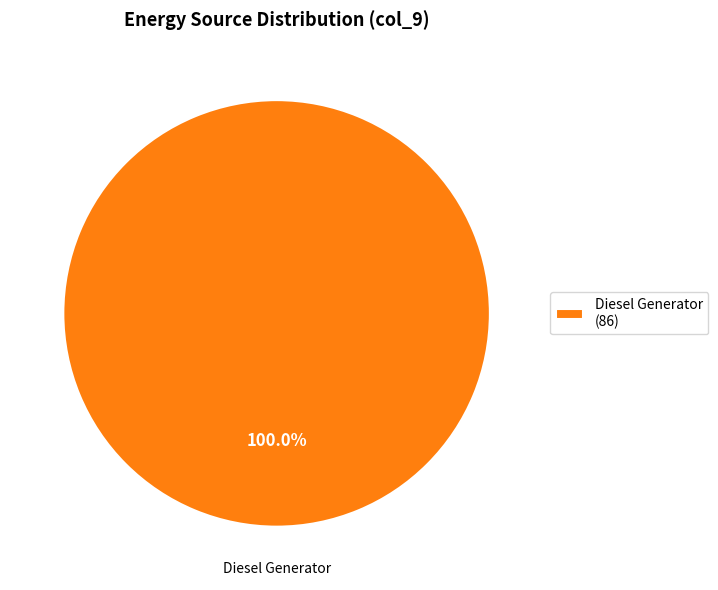

How many slices are in this pie chart?

1